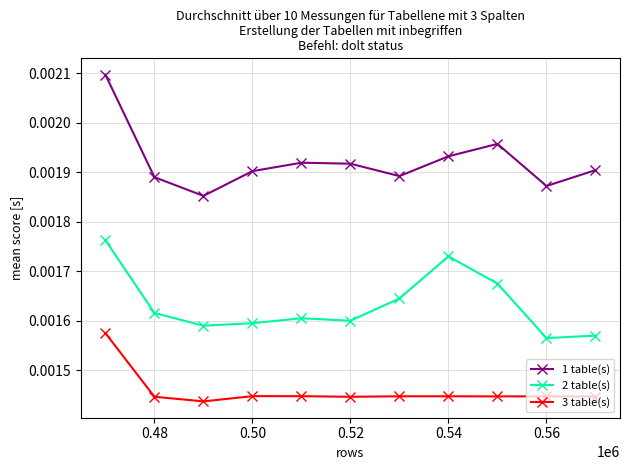

How many interior local valleys does the 1 table(s) series have?

3